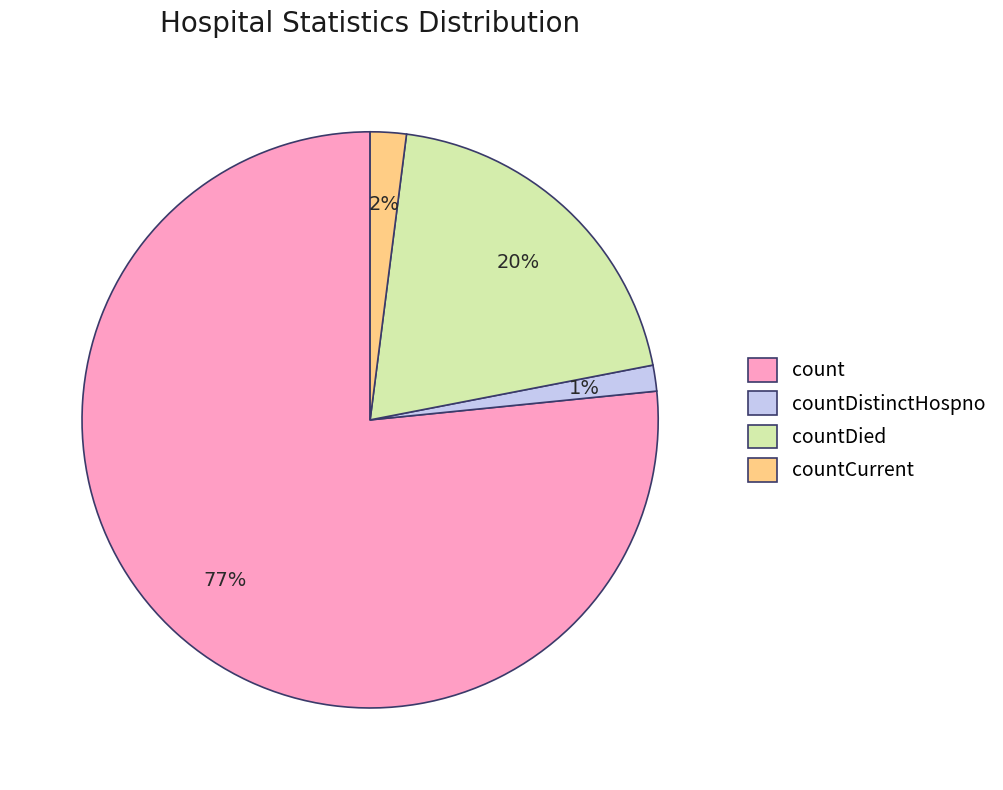

Is it true that countCurrent is 2% of the pie?

True